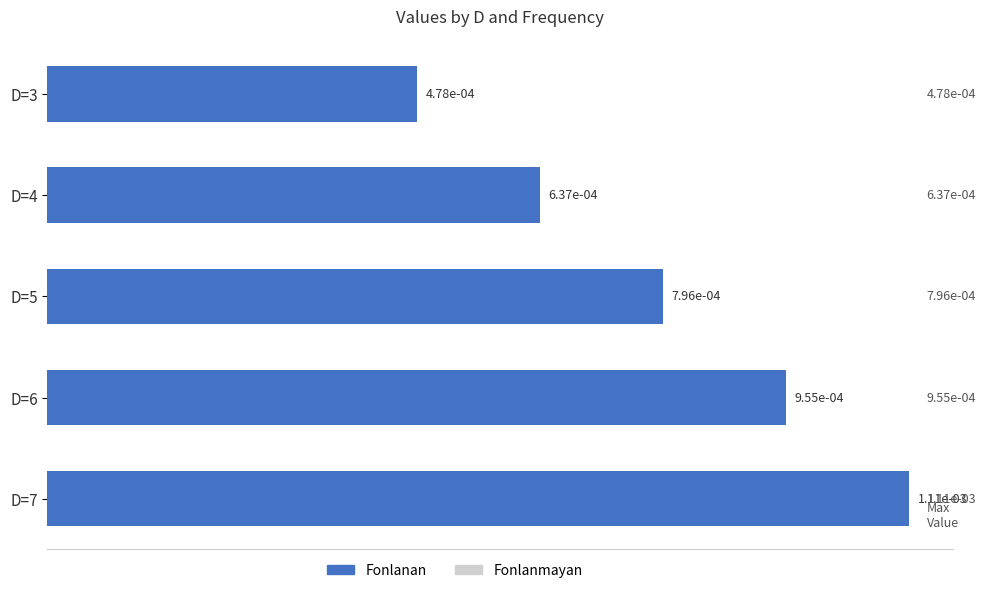

Which series has the largest range (max minus min)?

Fonlanmayan